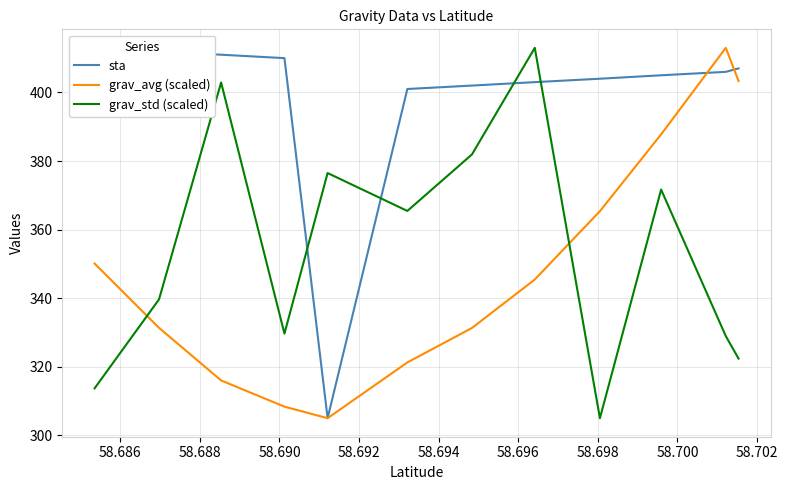

True or false: grav_avg (scaled) and sta cross at least once.

True